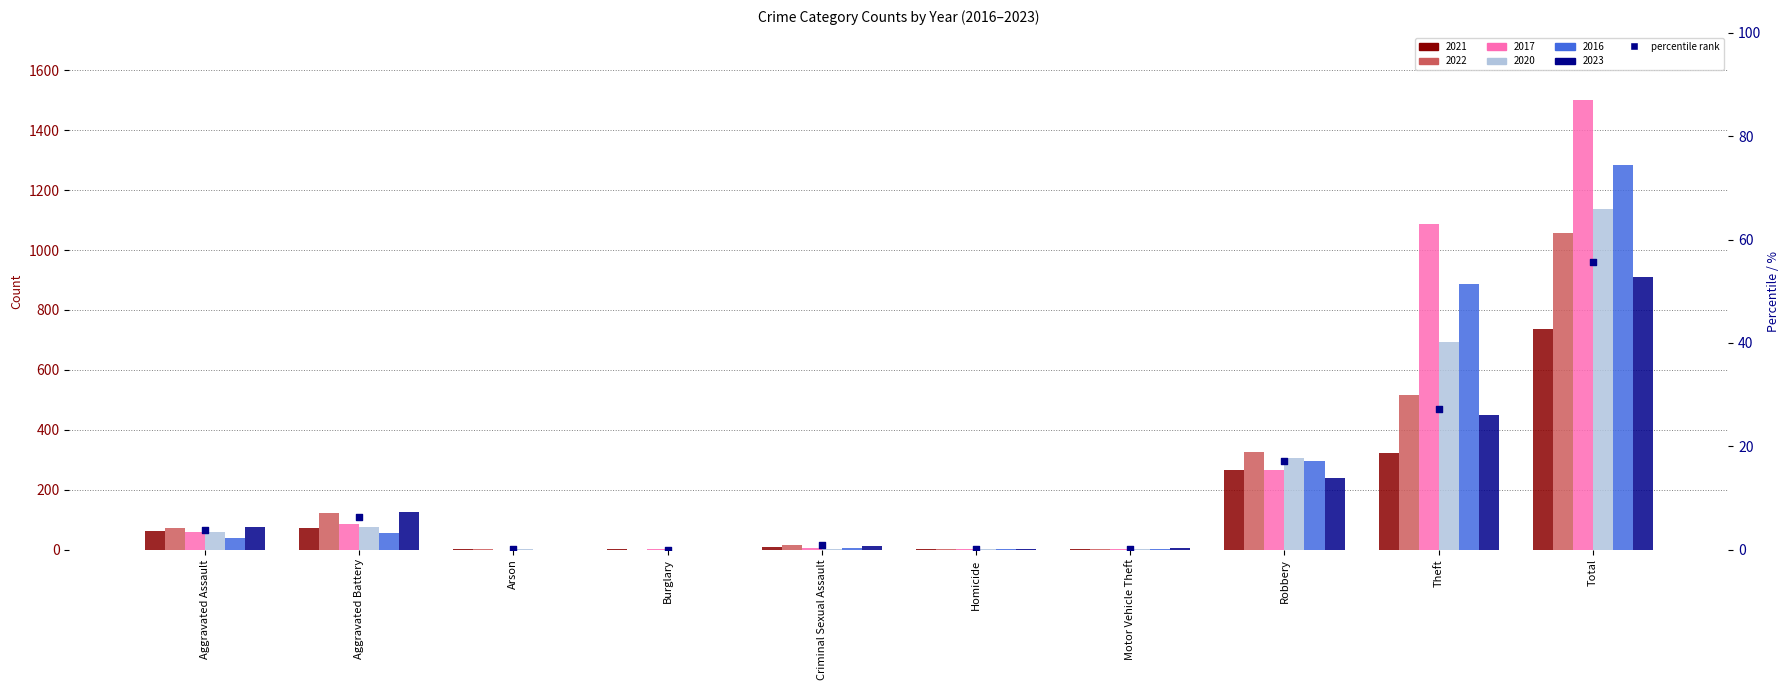

Between Homicide and Total, which is larger?

Total